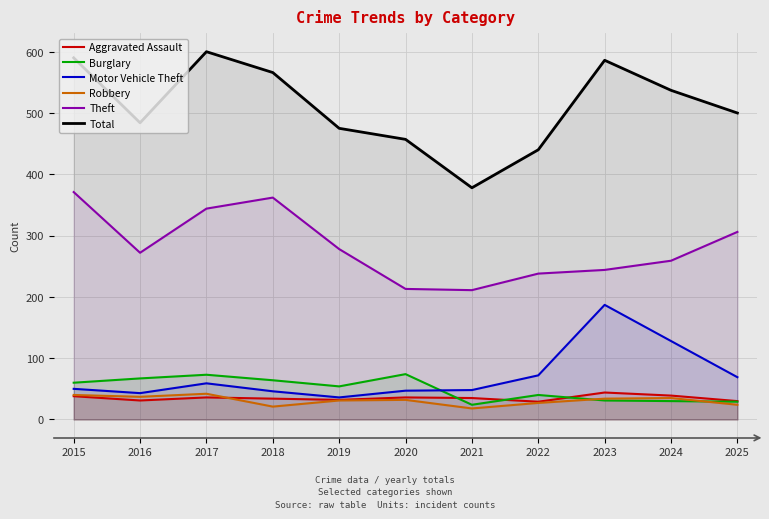

The Motor Vehicle Theft series shows 48 at 2021. True or false?

True